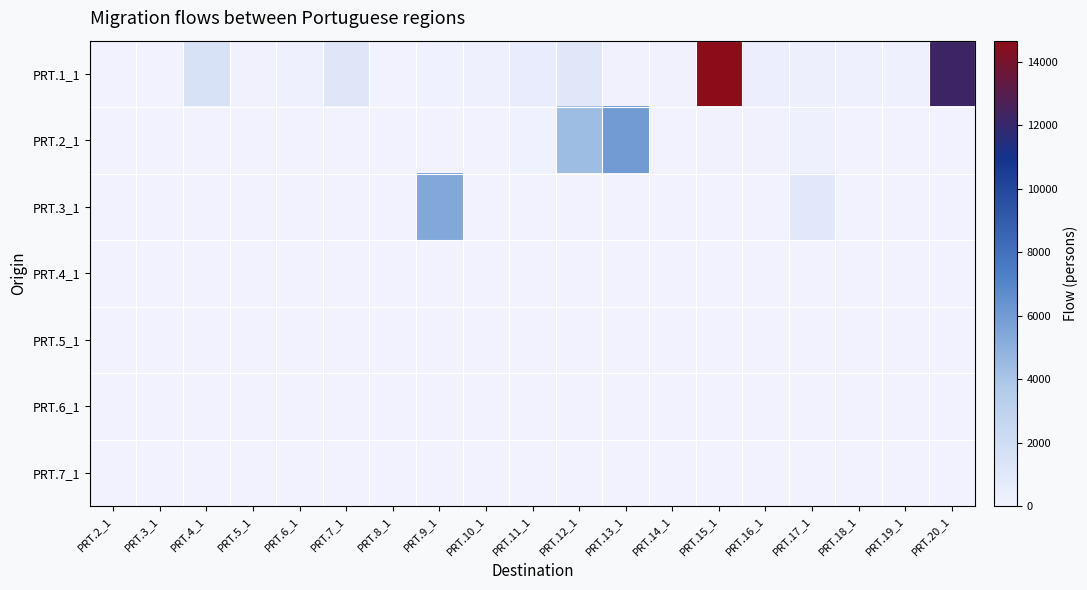

Which has a higher value, PRT.5_1 or PRT.8_1?

PRT.5_1